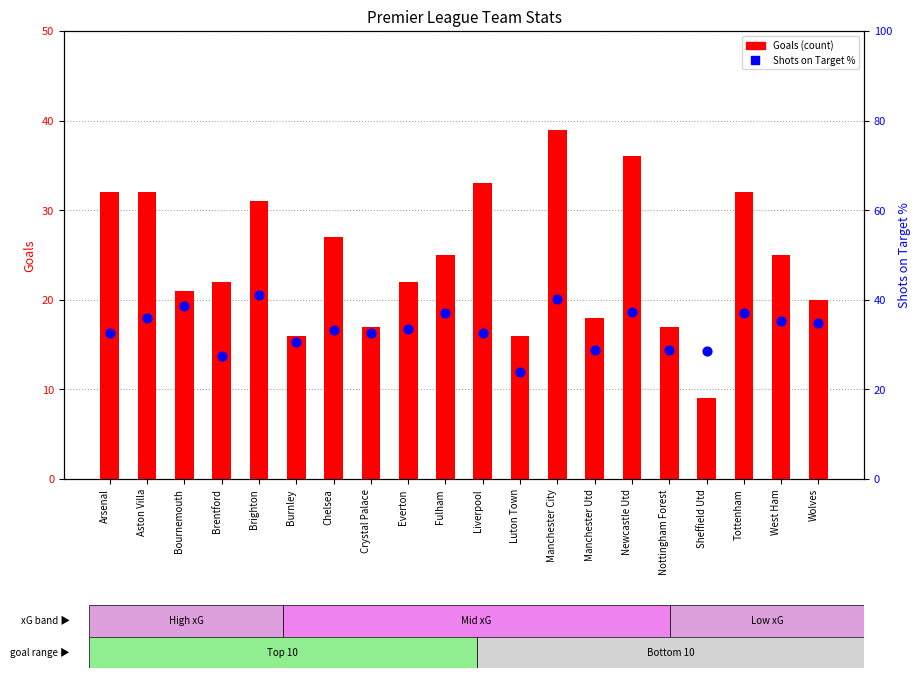

Which series reaches the minimum Y coordinate?

Goals